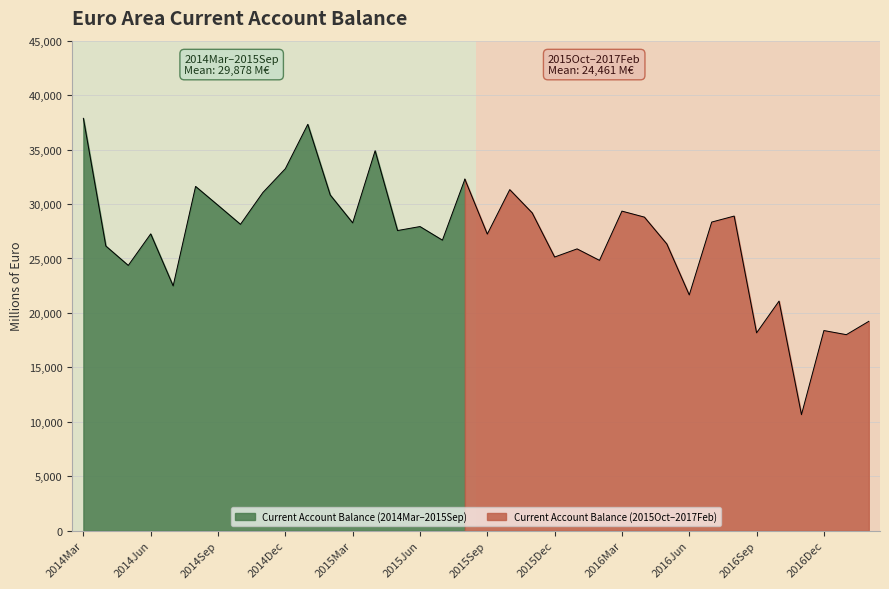

What position from the right is 2017Feb?

1